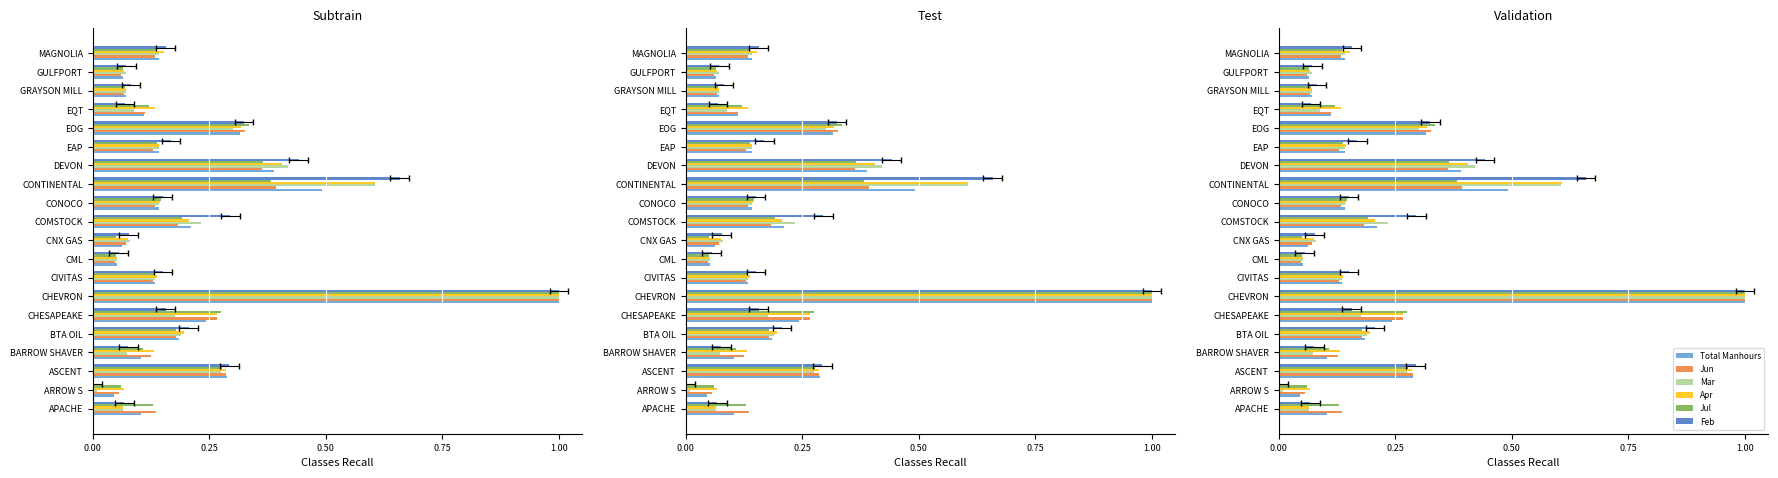

At how many categories does at least one series exceed 0?

20